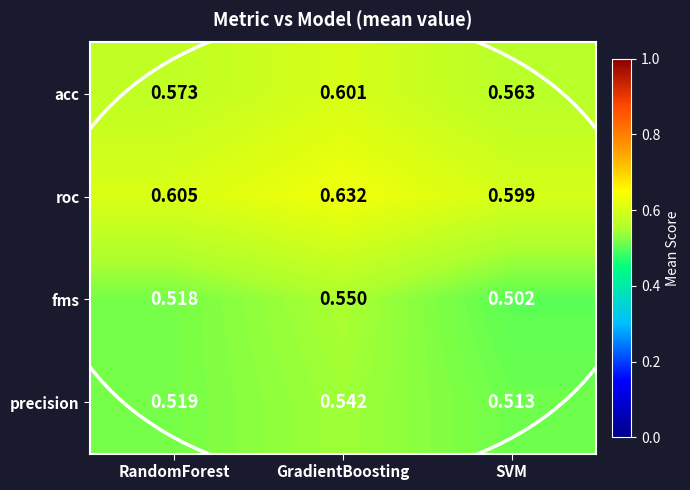

Which series has the widest spread of values?

fms